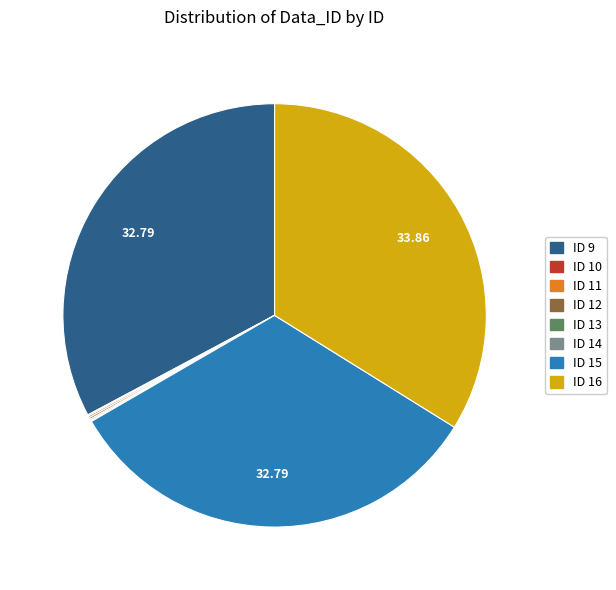

Is there any slice that represents more than half of the pie?

No